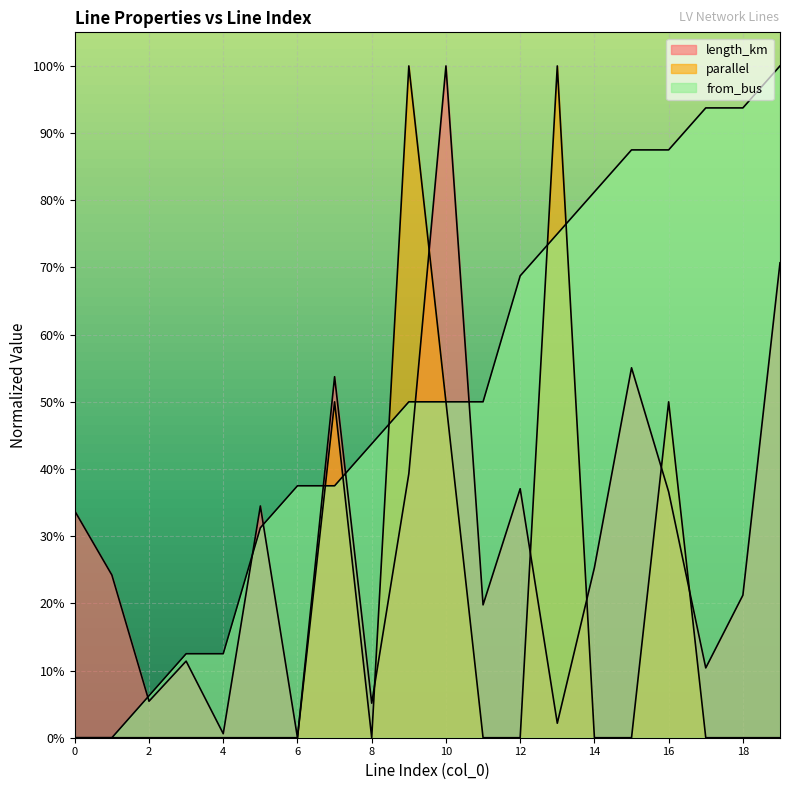

Reading left to right, extract all data points from this chart.

length_km: 0=0.3	1=0.2	2=0.1	3=0.1	4=0.0	5=0.3	6=0.0	7=0.5	8=0.1	9=0.4	10=1.0	11=0.2	12=0.4	13=0.0	14=0.3	15=0.6	16=0.4	17=0.1	18=0.2	19=0.7
parallel: 0=0.0	1=0.0	2=0.0	3=0.0	4=0.0	5=0.0	6=0.0	7=0.5	8=0.0	9=1.0	10=0.5	11=0.0	12=0.0	13=1.0	14=0.0	15=0.0	16=0.5	17=0.0	18=0.0	19=0.0
from_bus: 0=0.0	1=0.0	2=0.1	3=0.1	4=0.1	5=0.3	6=0.4	7=0.4	8=0.4	9=0.5	10=0.5	11=0.5	12=0.7	13=0.7	14=0.8	15=0.9	16=0.9	17=0.9	18=0.9	19=1.0